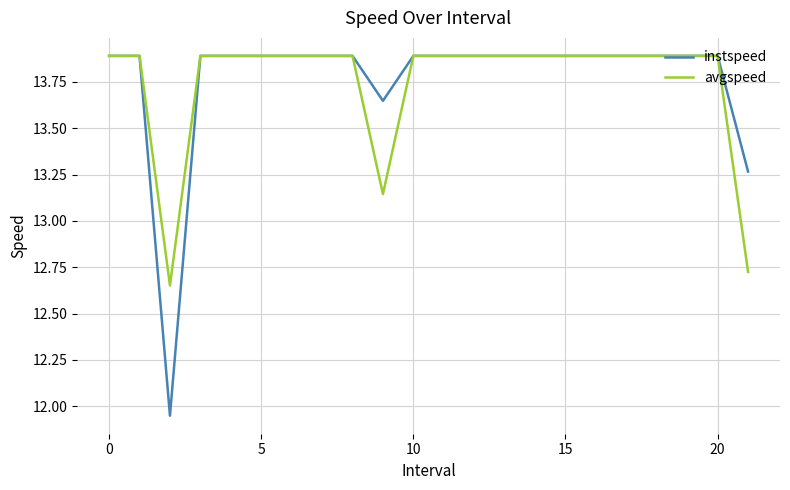

What is the difference between the maximum and minimum values in the avgspeed series?

1.2